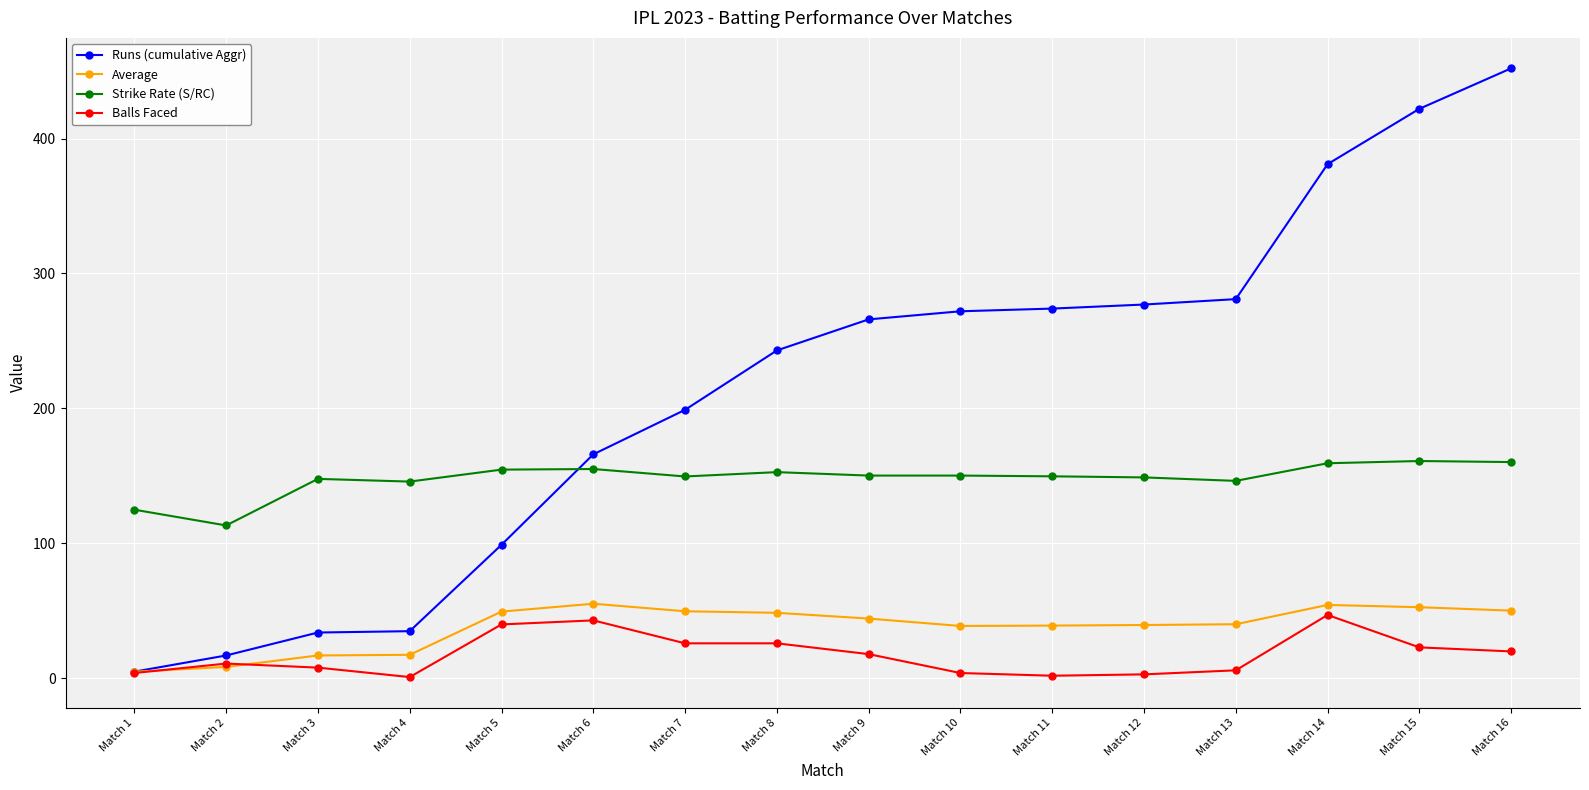

At Match 11, list the series in order from smallest to largest.

Balls Faced, Average, Strike Rate (S/RC), Runs (cumulative Aggr)